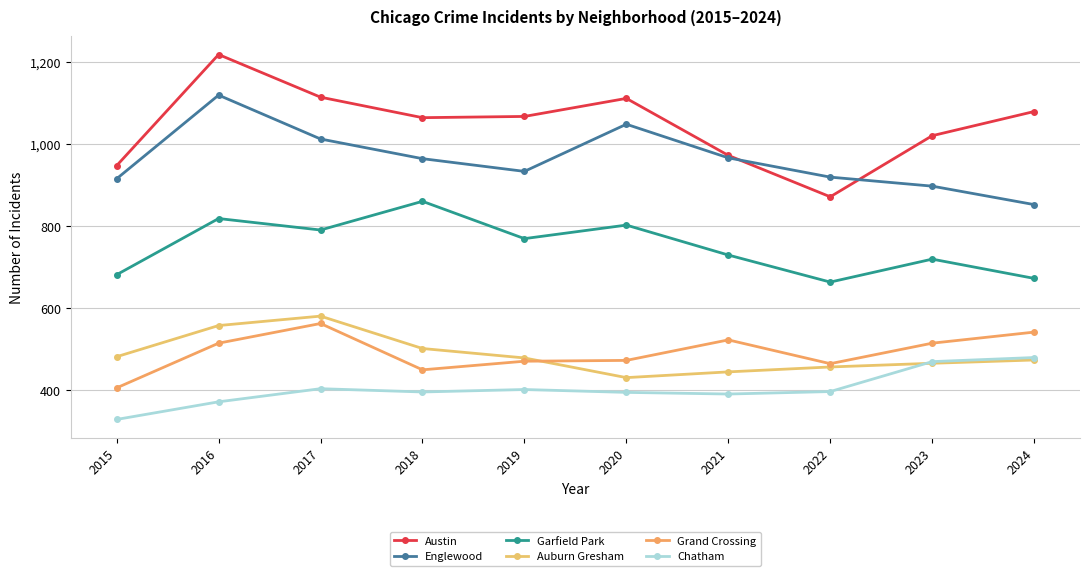

Count the number of data series in this chart.

6